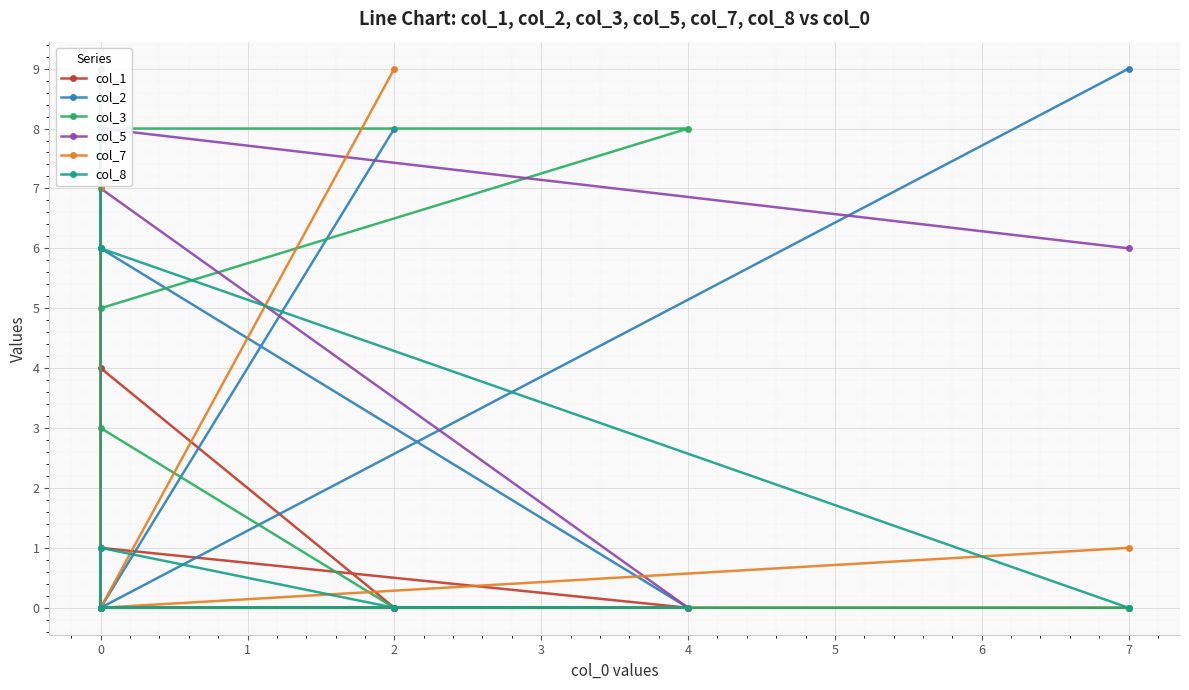

How many lines are shown in the chart?

6